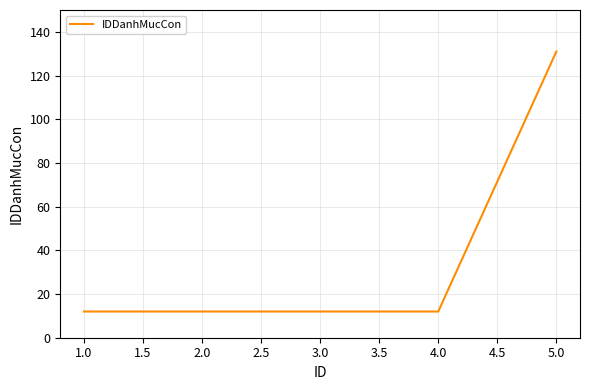

What position from the left is 1.0?

1